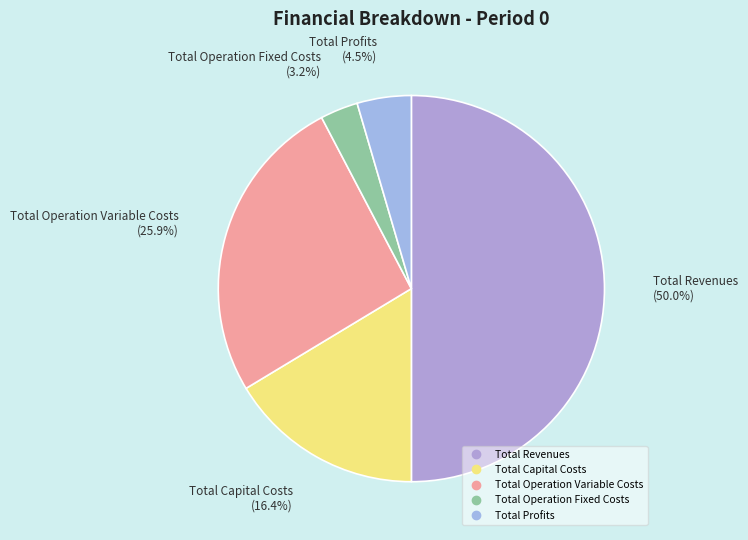

Rank the categories by value from highest to lowest.

Total Revenues, Total Operation Variable Costs, Total Capital Costs, Total Profits, Total Operation Fixed Costs